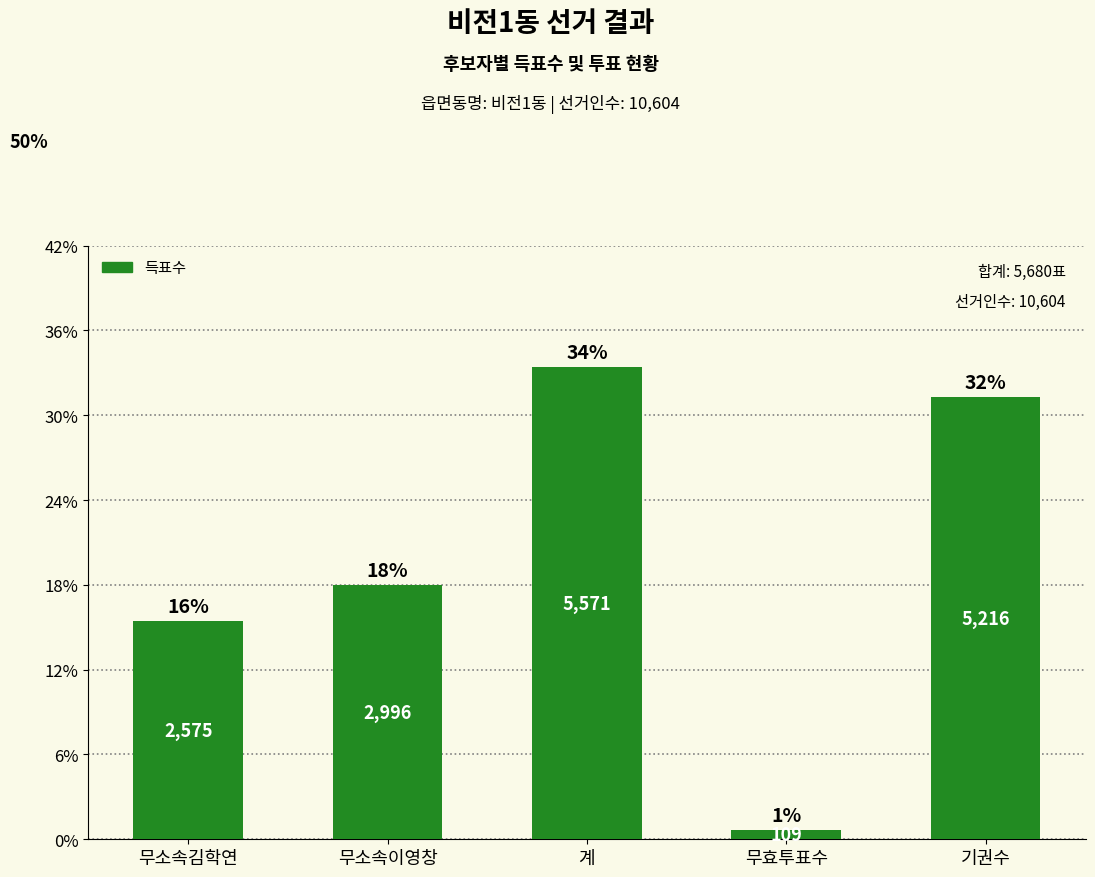

What is the label of the 4th bar from the right?

무소속이영창